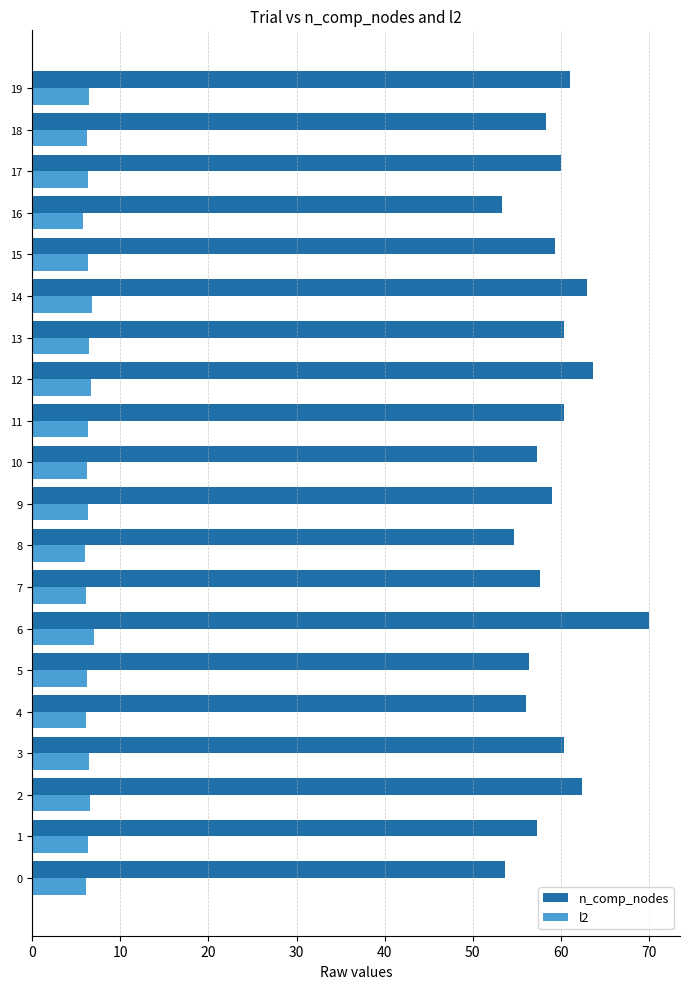

Which category has the highest value across all series?

6